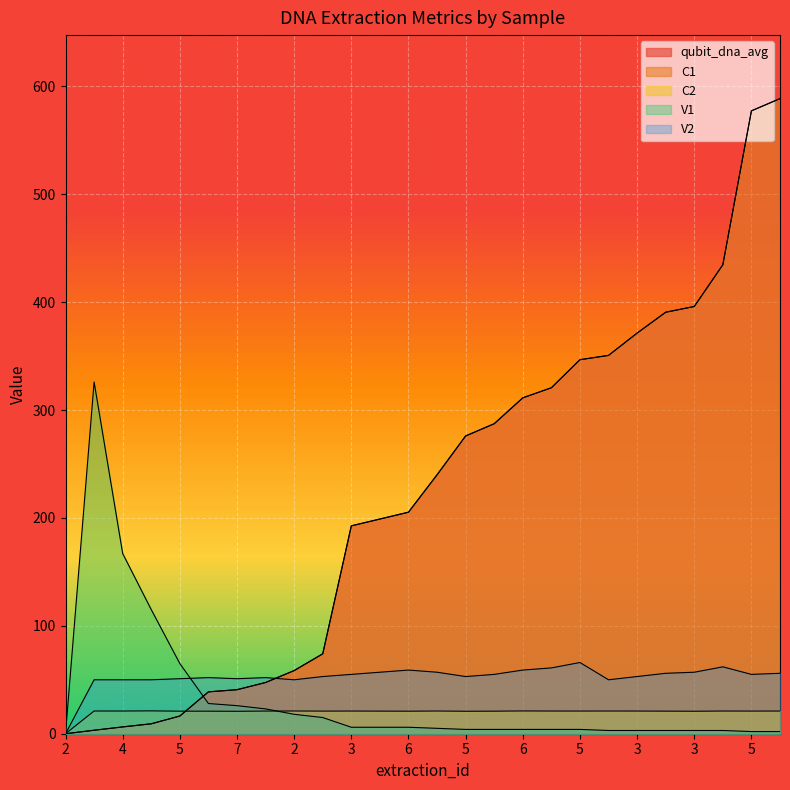

What is the label of the 25th point from the left?

5